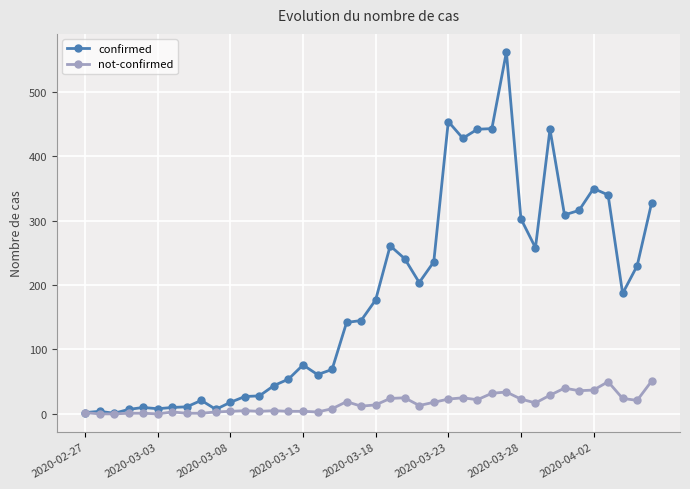

Count the number of data series in this chart.

2